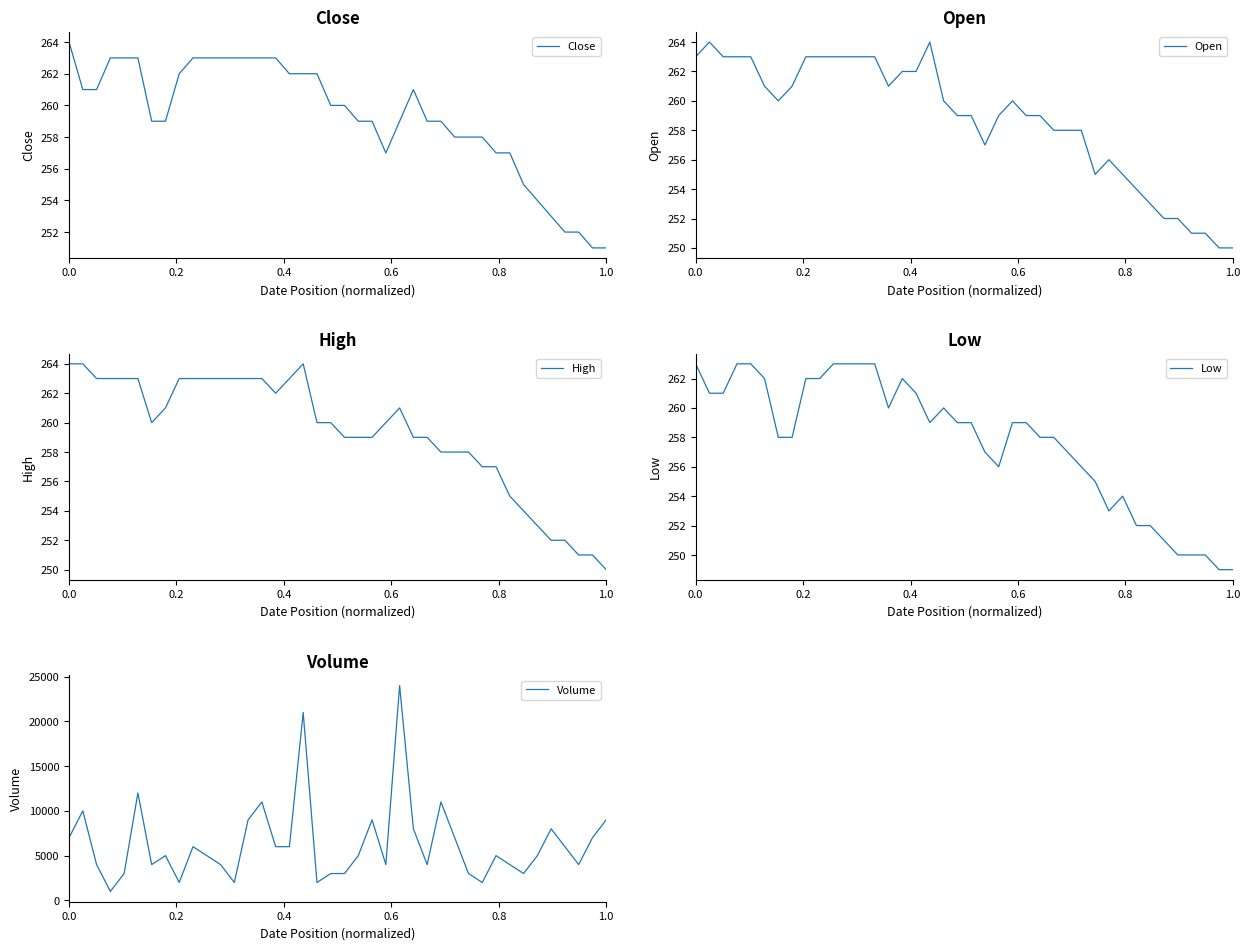

At which label does High reach its minimum?

1.0